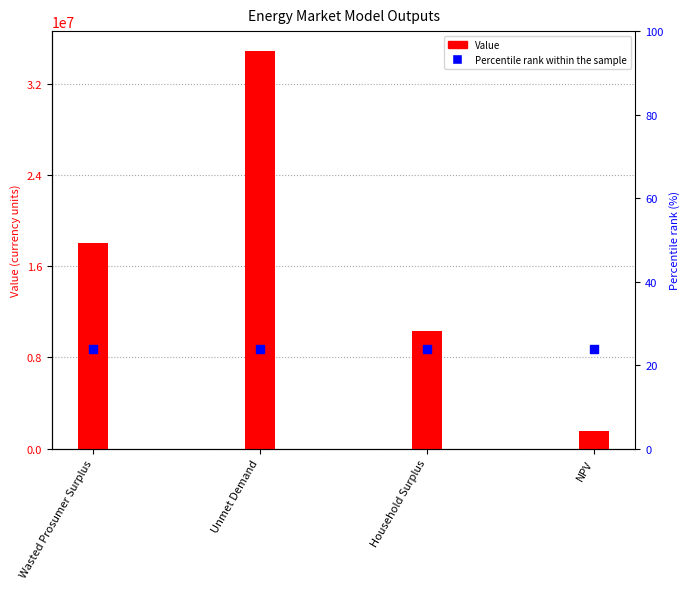

What is the total value across all series at NPV?

10279373.0